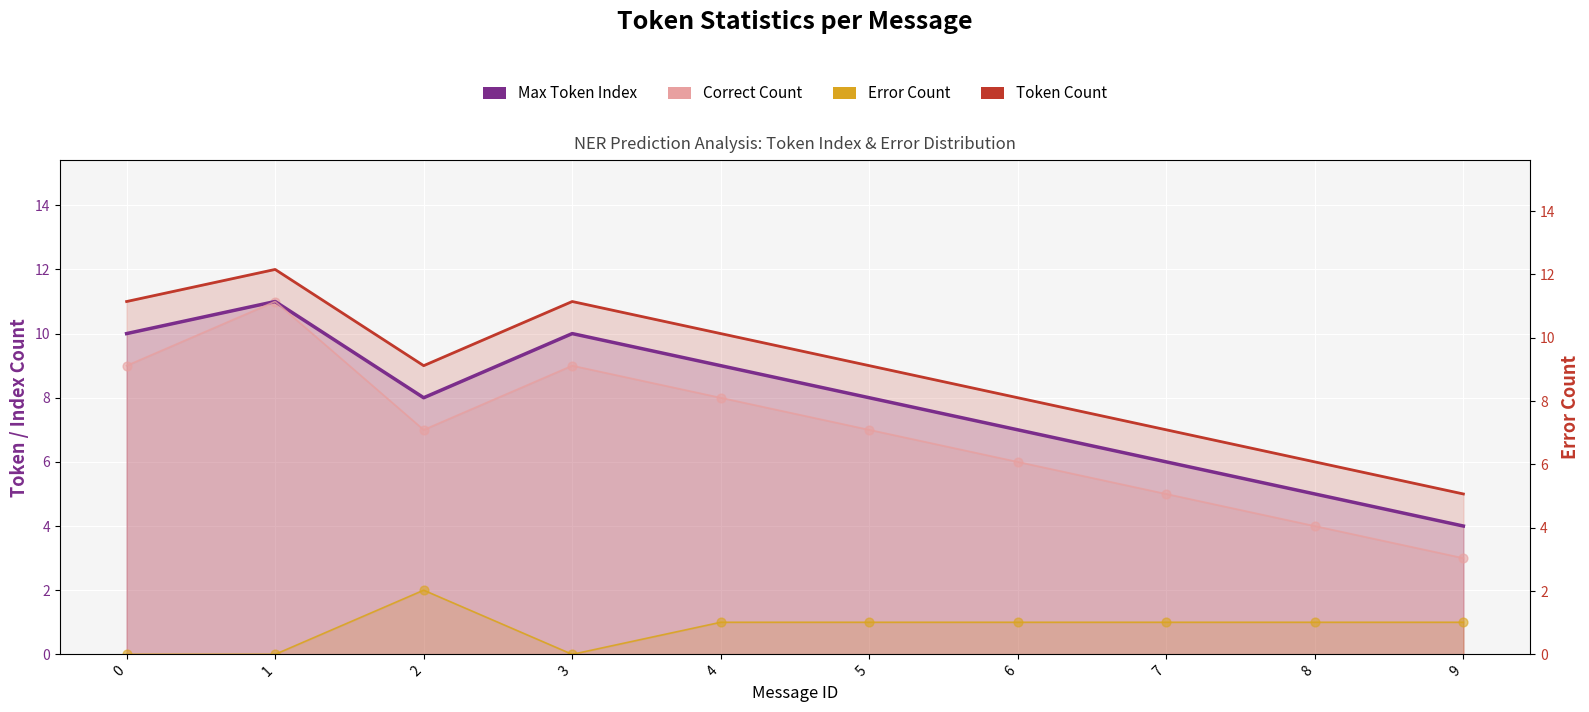

What are all the series names shown in the legend?

Max Token Index, Token Count, Correct Count, Error Count